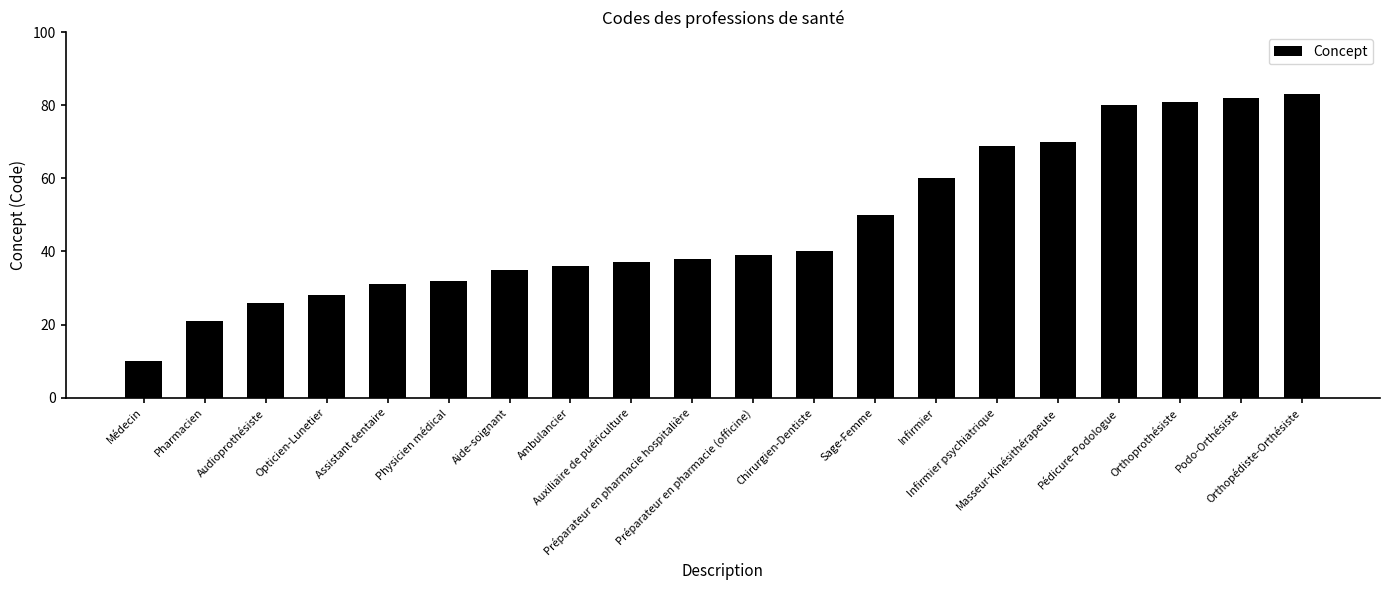

What is the minimum value shown in the chart?

10